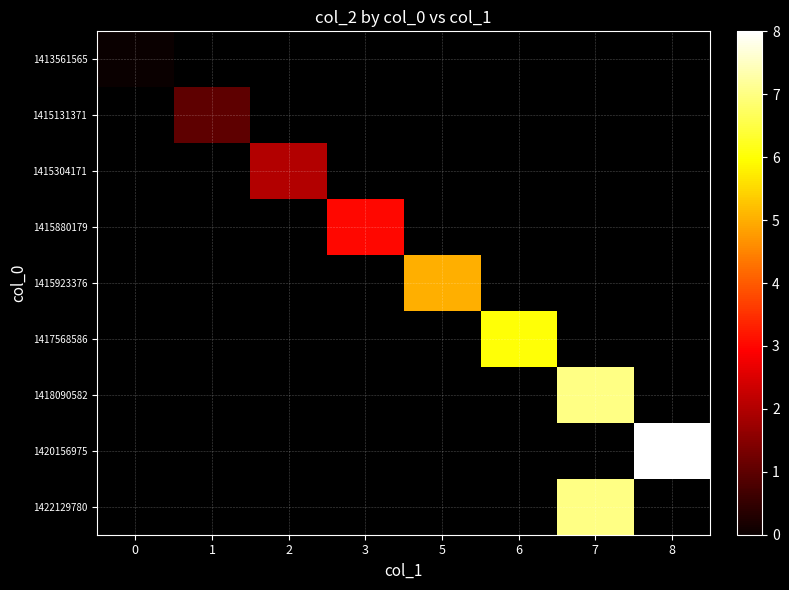

At how many categories does at least one series exceed 5?

3